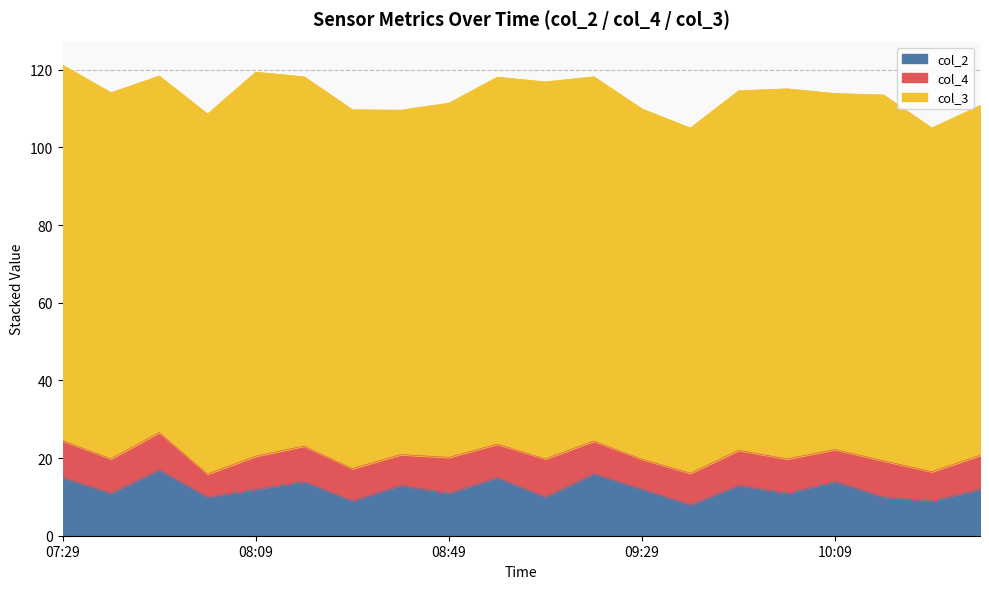

Is the value of col_4 at 07:59 greater than the value of col_3 at 08:59?

No